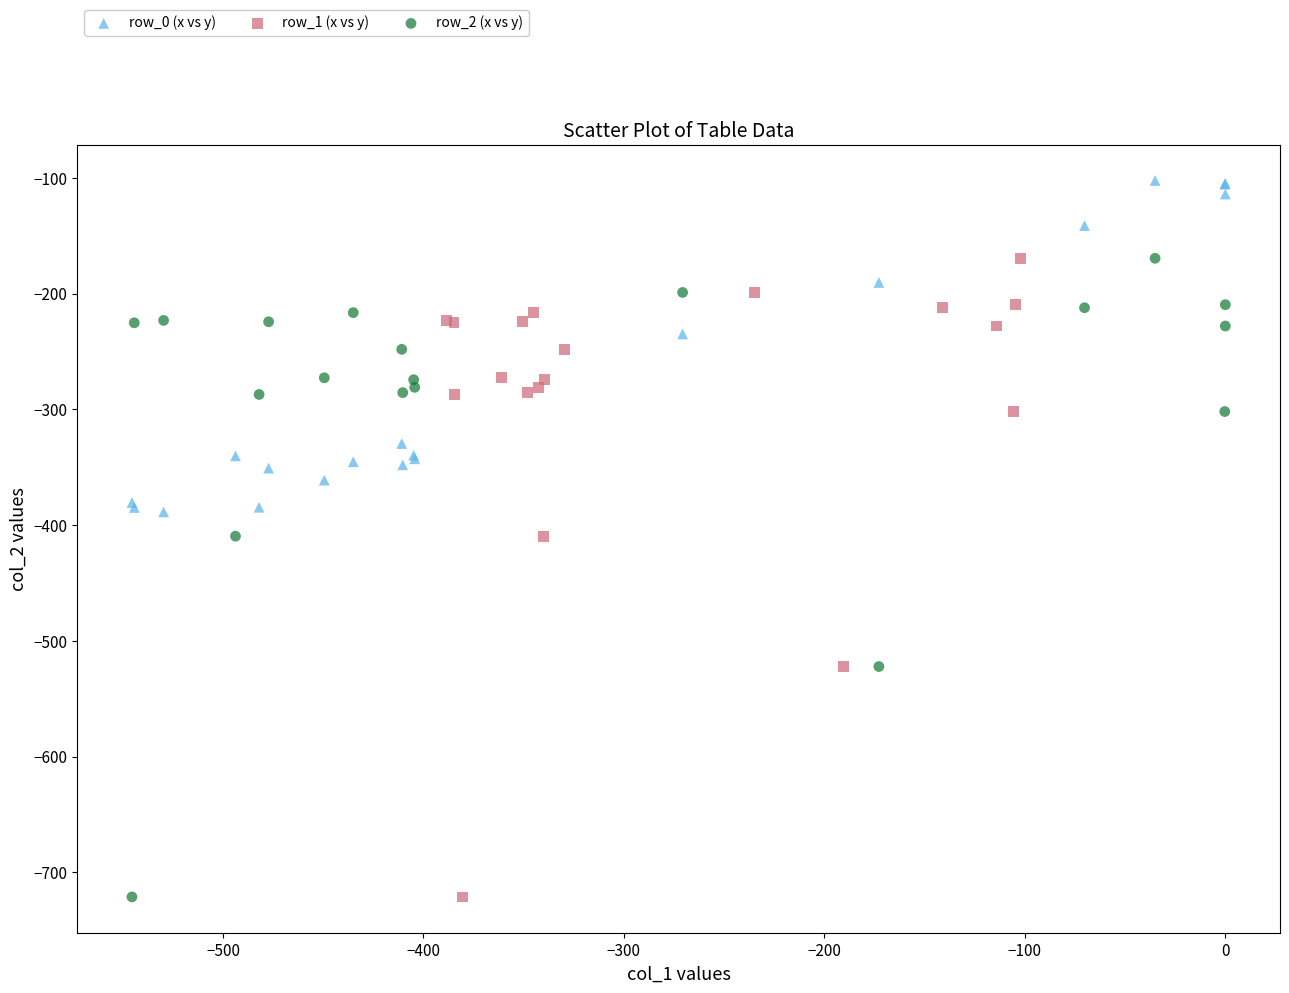

Which series contains the highest Y value?

row_0 (x vs y)